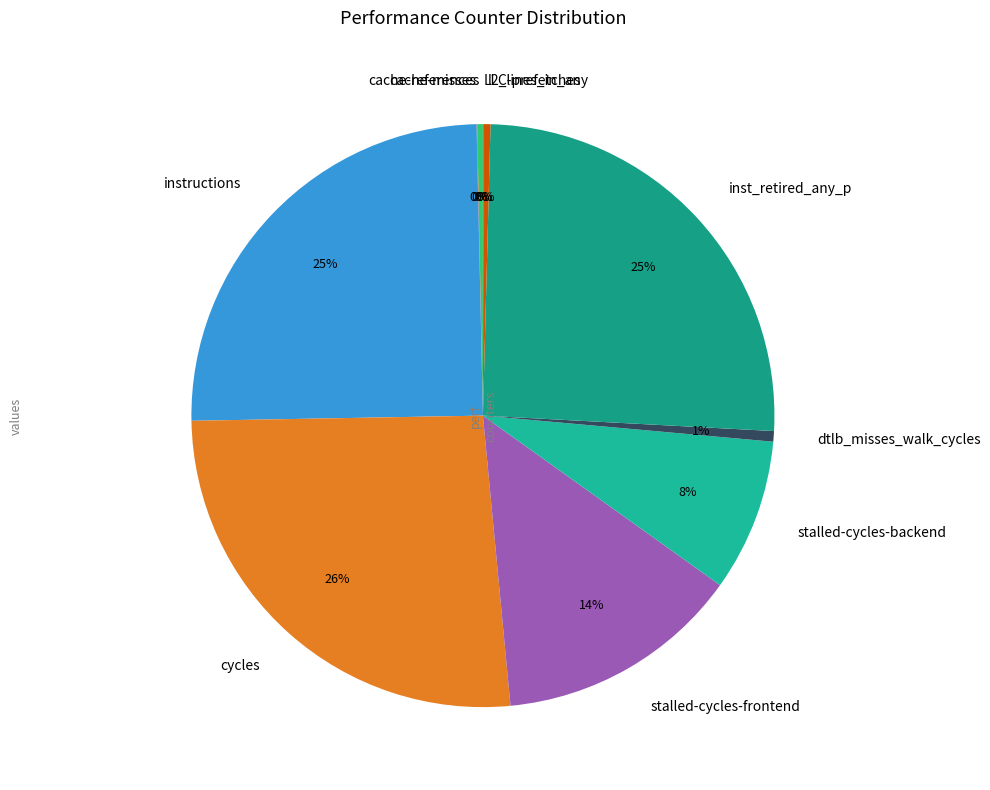

Do dtlb_misses_walk_cycles and l2_lines_in_any together represent more than half of the pie?

No